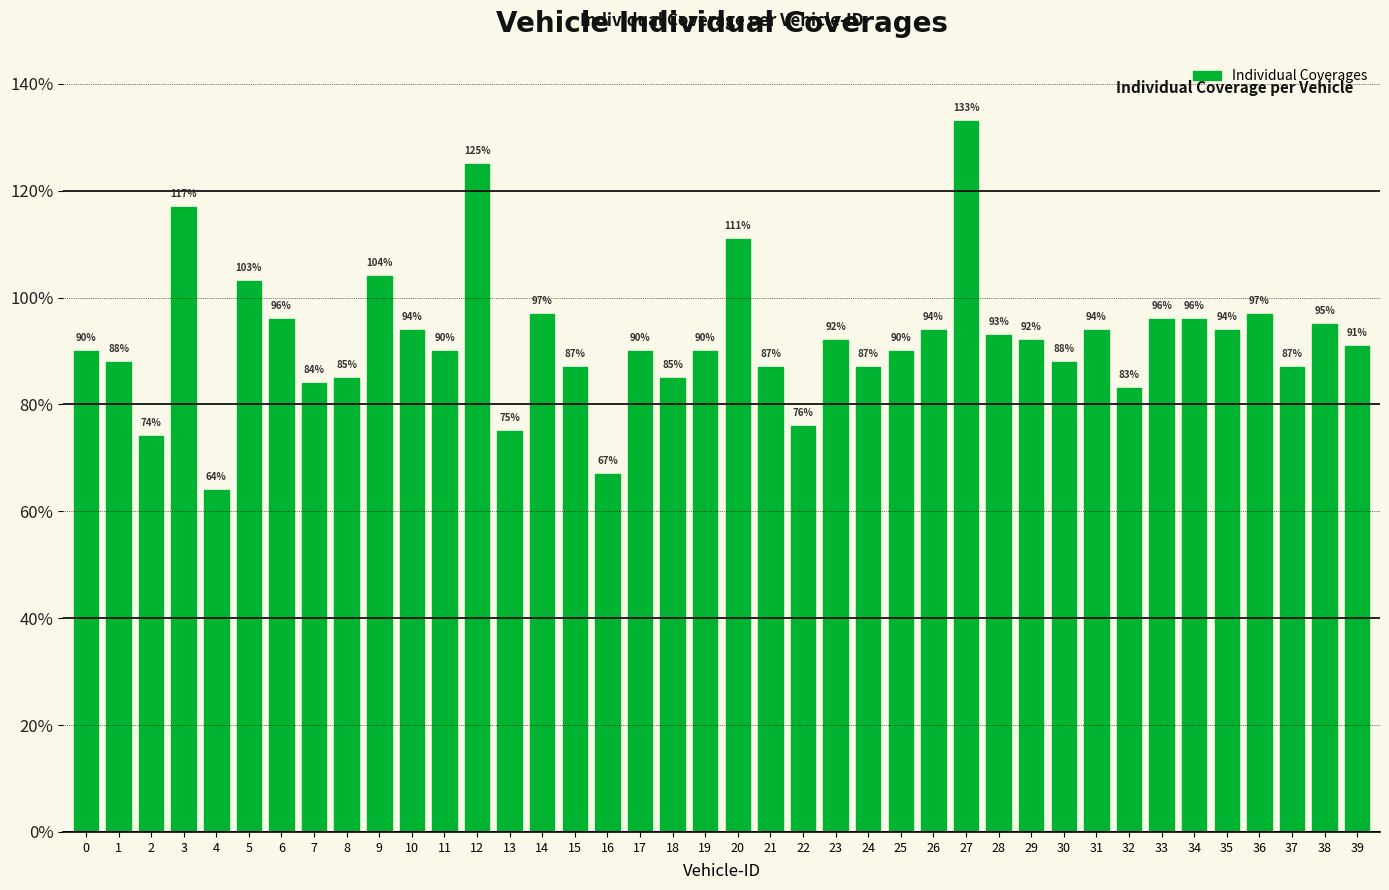

Reading left to right, what are all the values shown in this chart?

0=90	1=88	2=74	3=117	4=64	5=103	6=96	7=84	8=85	9=104	10=94	11=90	12=125	13=75	14=97	15=87	16=67	17=90	18=85	19=90	20=111	21=87	22=76	23=92	24=87	25=90	26=94	27=133	28=93	29=92	30=88	31=94	32=83	33=96	34=96	35=94	36=97	37=87	38=95	39=91